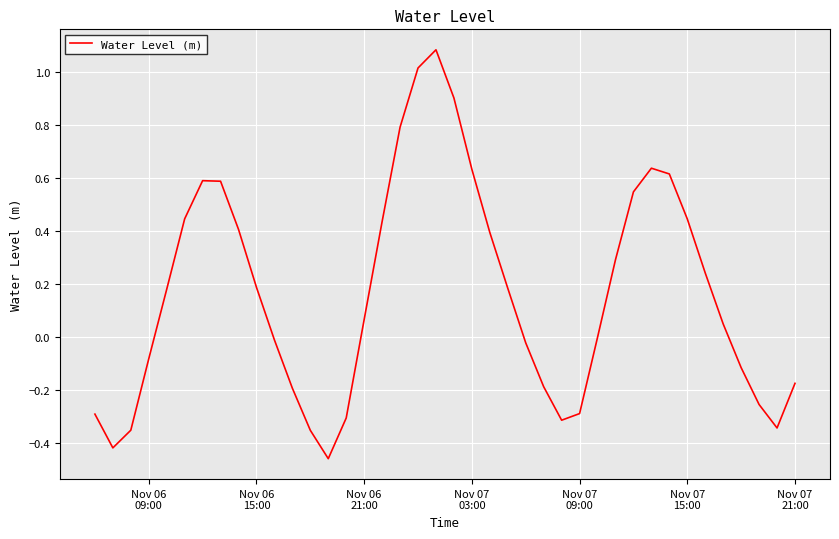

What is the maximum value shown in the chart?

1.1